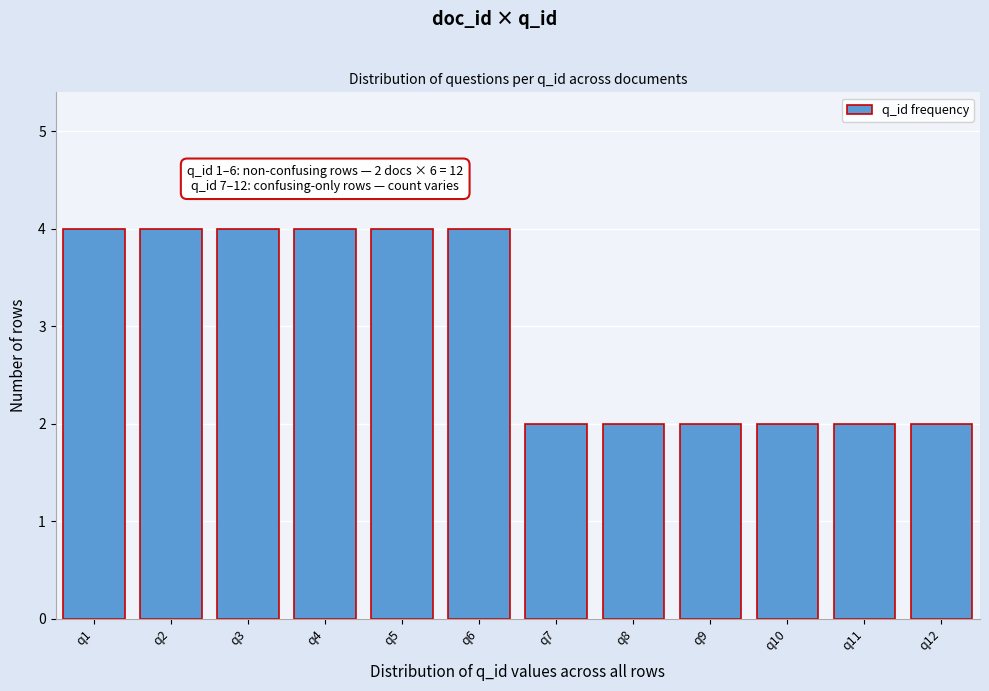

Reading right to left, list all the values displayed in this chart.

2	2	2	2	2	2	4	4	4	4	4	4